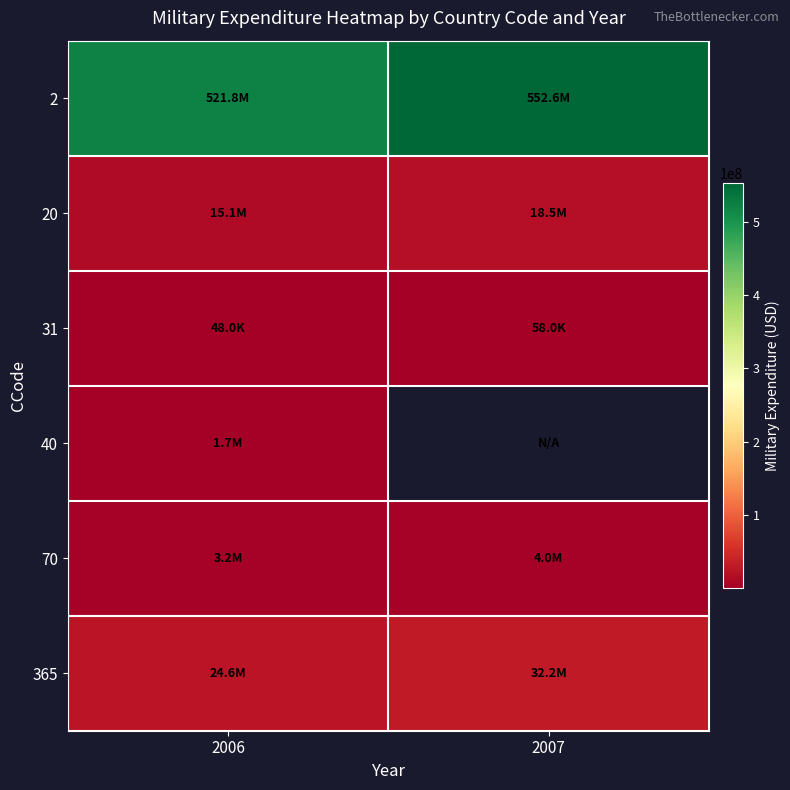

How many data points does each series have?

2